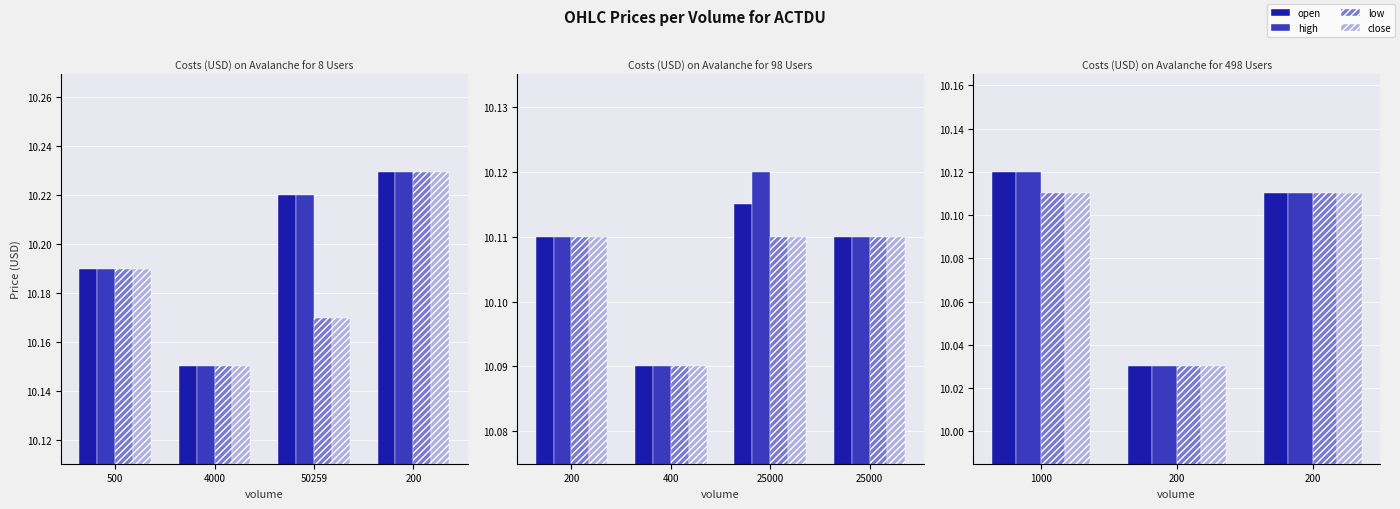

What is the value of the low bar at the 1st from the left?

10.1